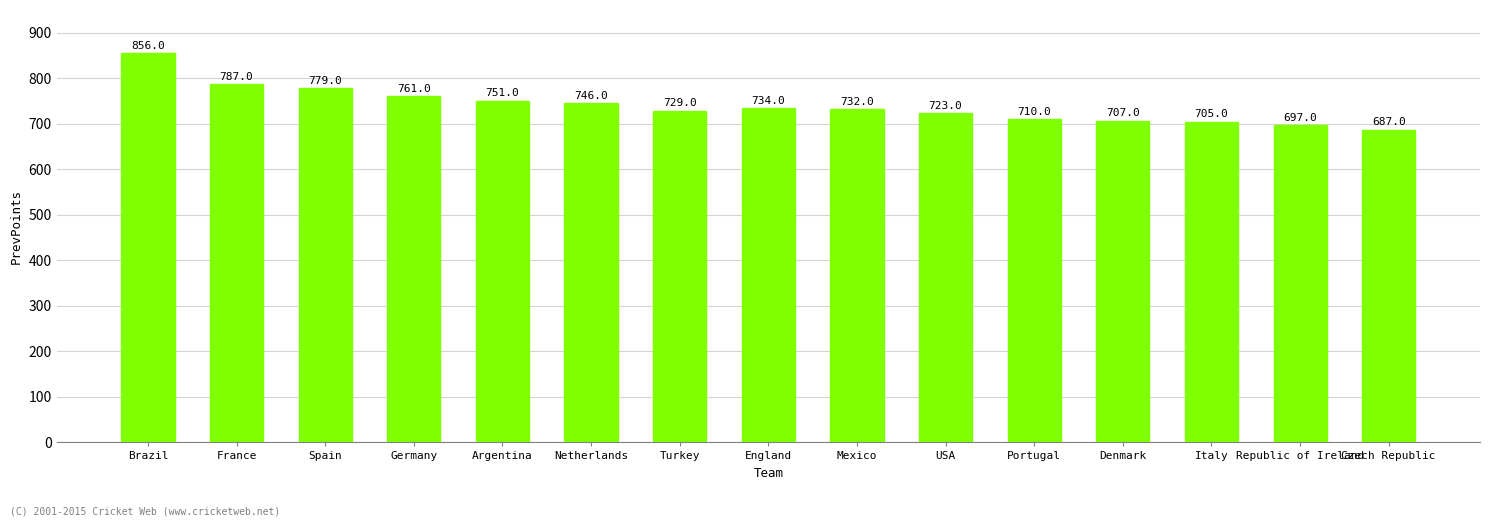

Rank the categories by value from highest to lowest.

Brazil, France, Spain, Germany, Argentina, Netherlands, England, Mexico, Turkey, USA, Portugal, Denmark, Italy, Republic of Ireland, Czech Republic